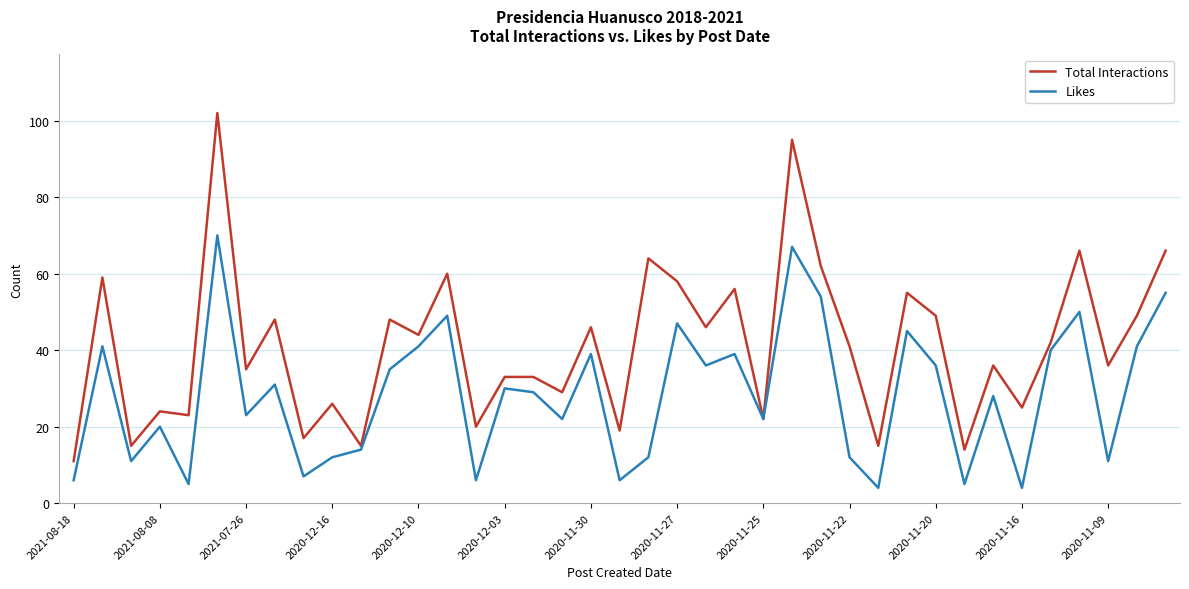

What is the minimum value shown in the chart?

4